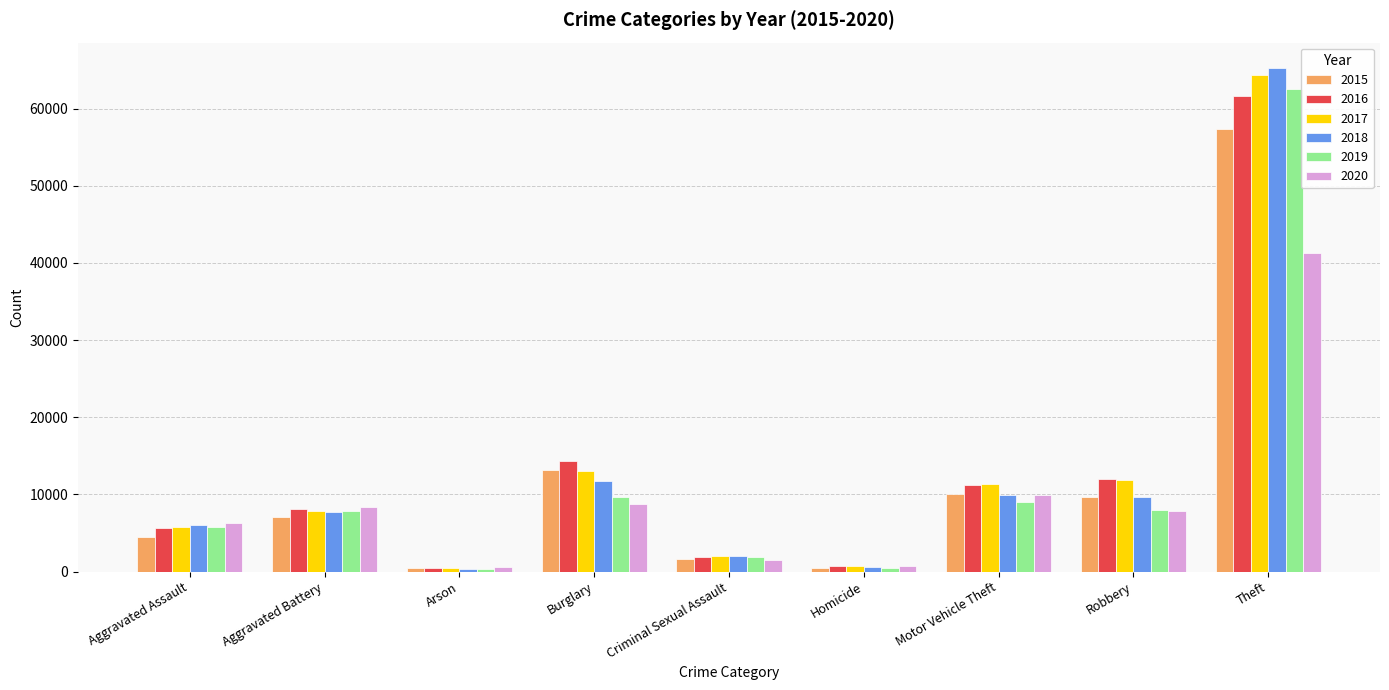

The value of 2017 at Theft is 43015. True or false?

False